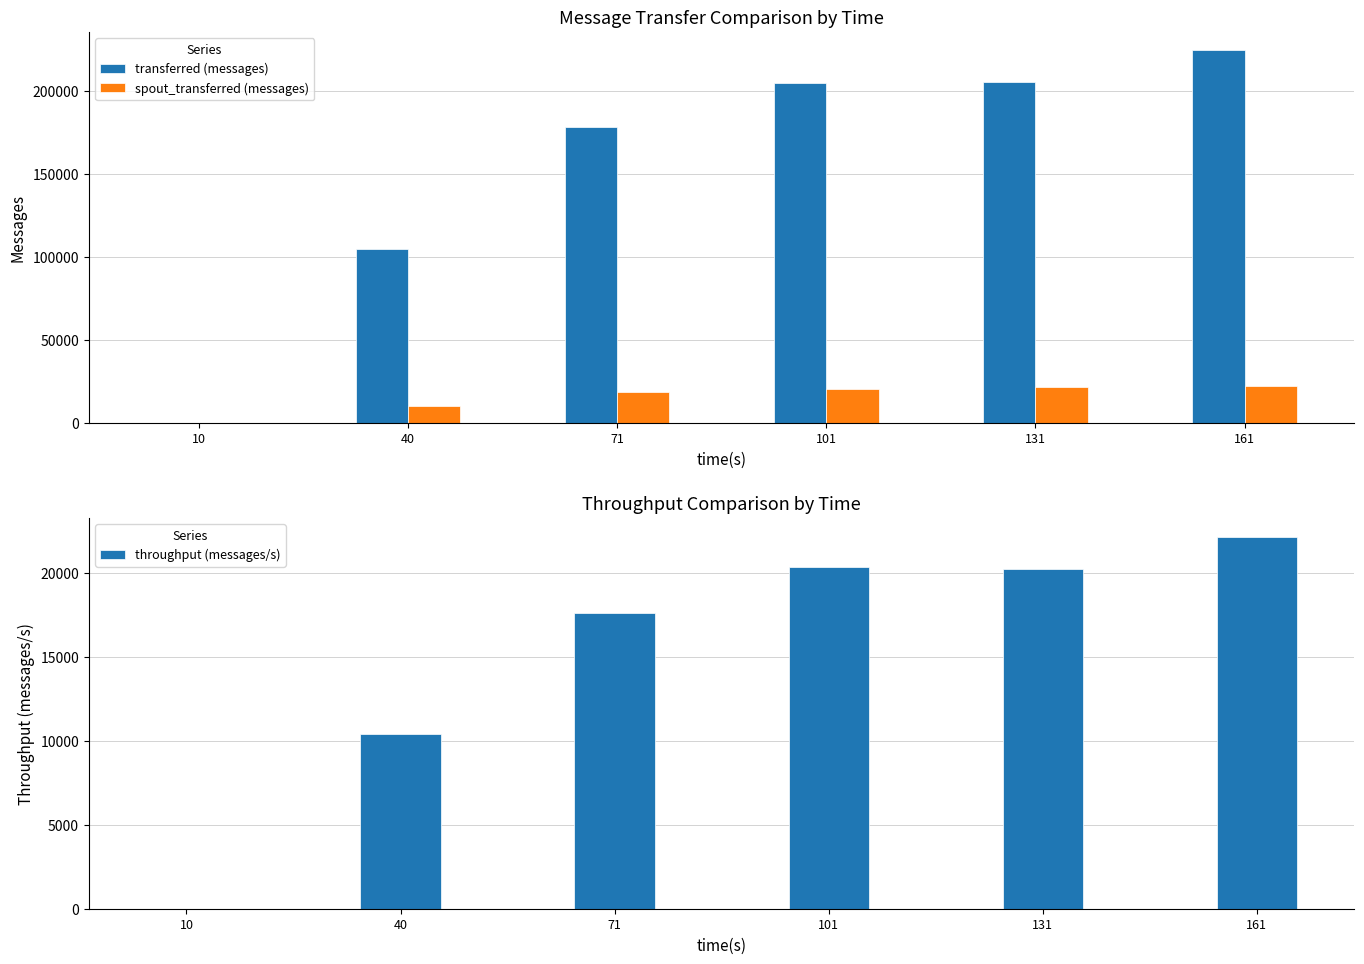

Where is throughput (messages/s) nearest to the value 11080?

40